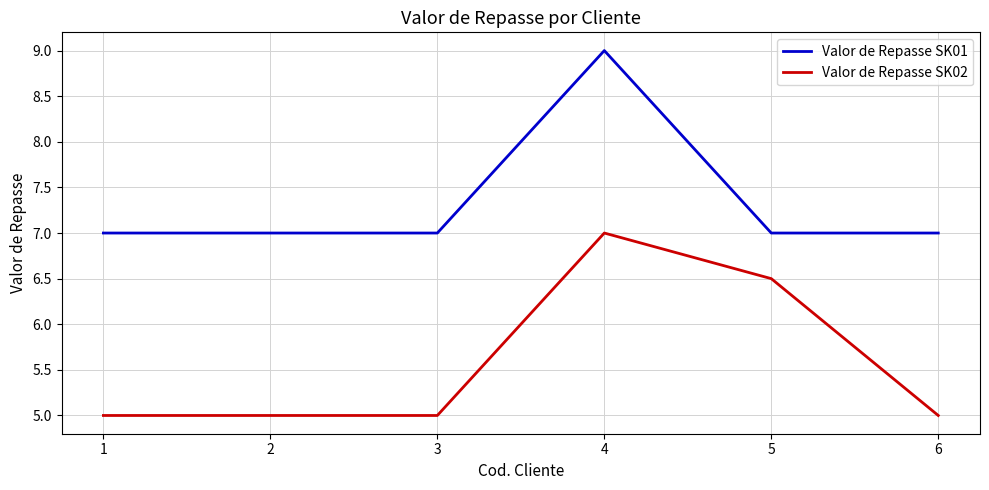

Is it true that Valor de Repasse SK01 equals 4.1 at 6?

False